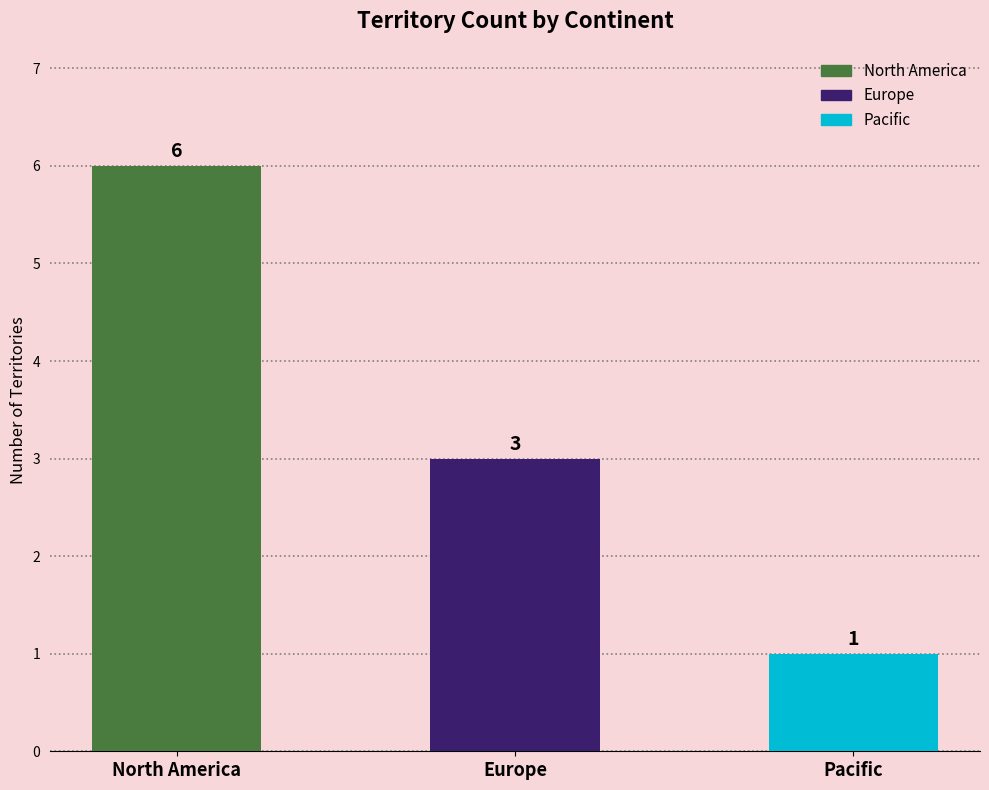

What is the change in value from North America to Pacific?

-5